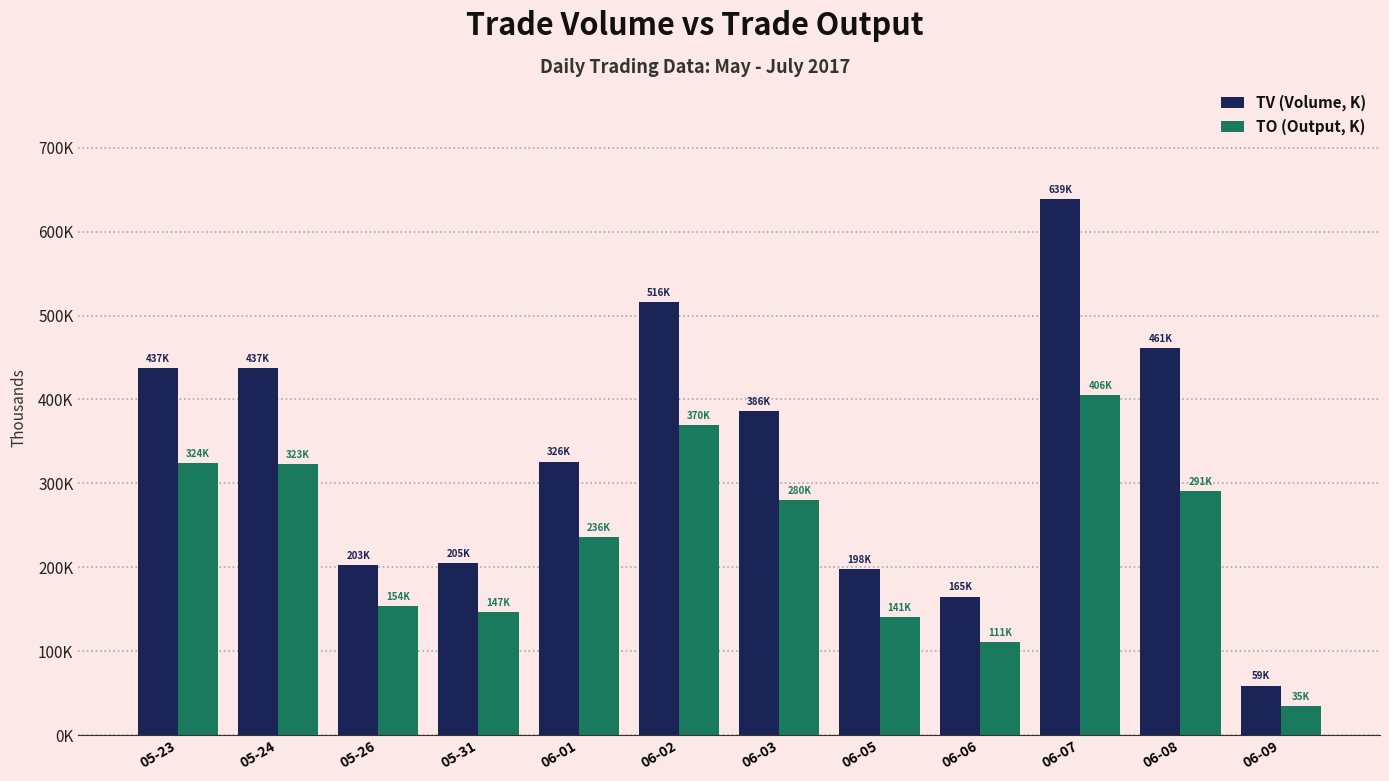

What is the maximum value for TV (Volume, K)?

639.0